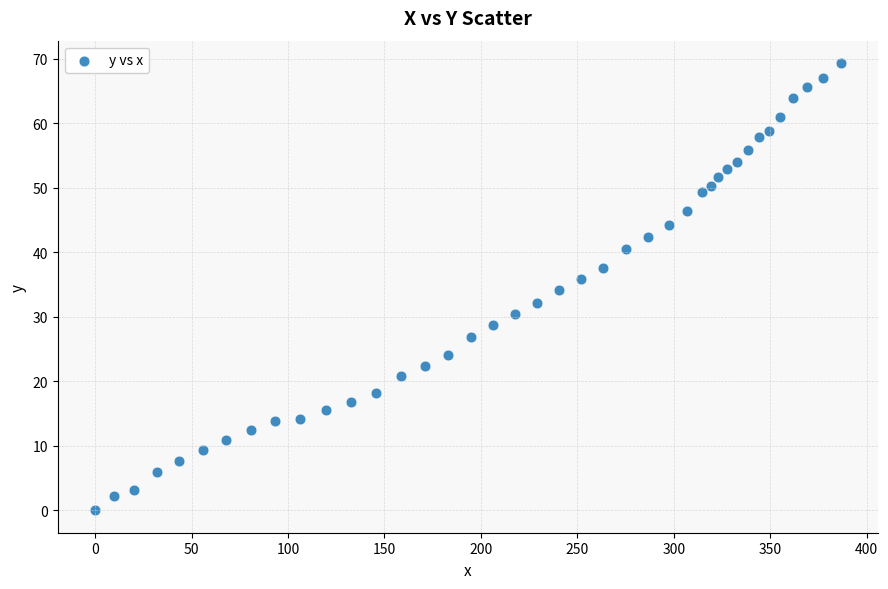

What is the range of Y values (max minus min)?

69.3